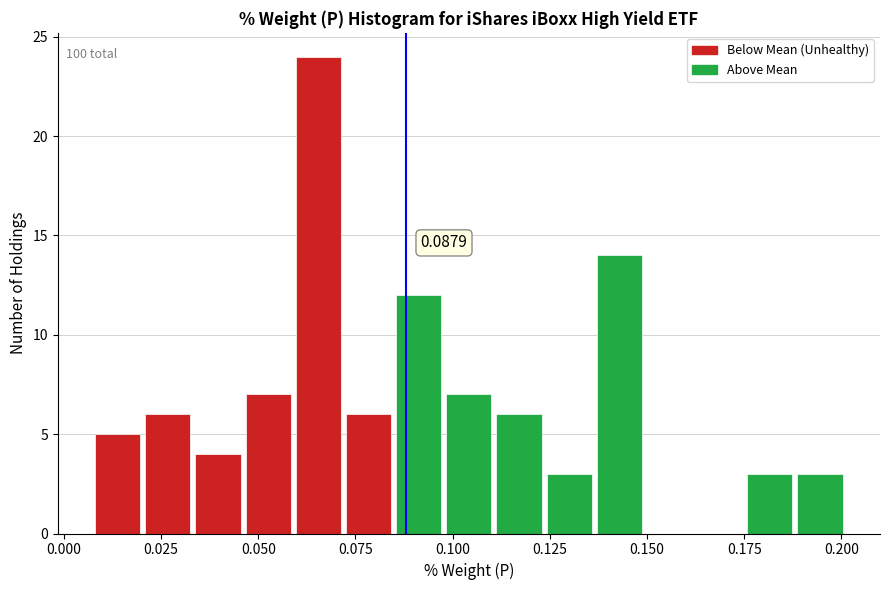

Around what value on the x-axis is the tallest bar? Give the approximate position of its centre, as read against the axis.

0.065